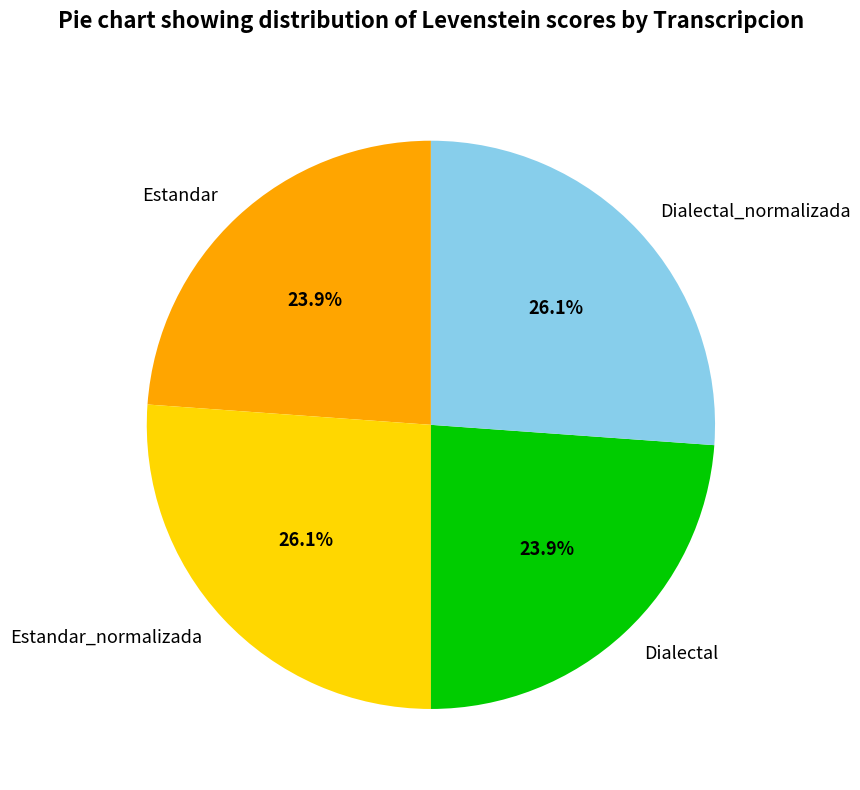

To the nearest percent, what portion does Estandar_normalizada represent?

26%